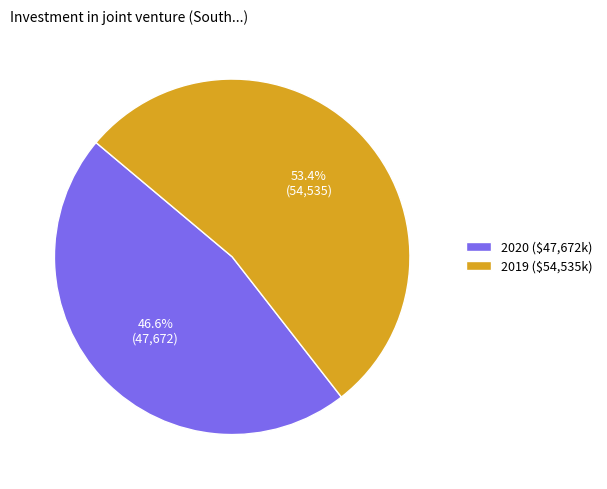

What percentage is the 2019 slice, to the nearest percent?

53%